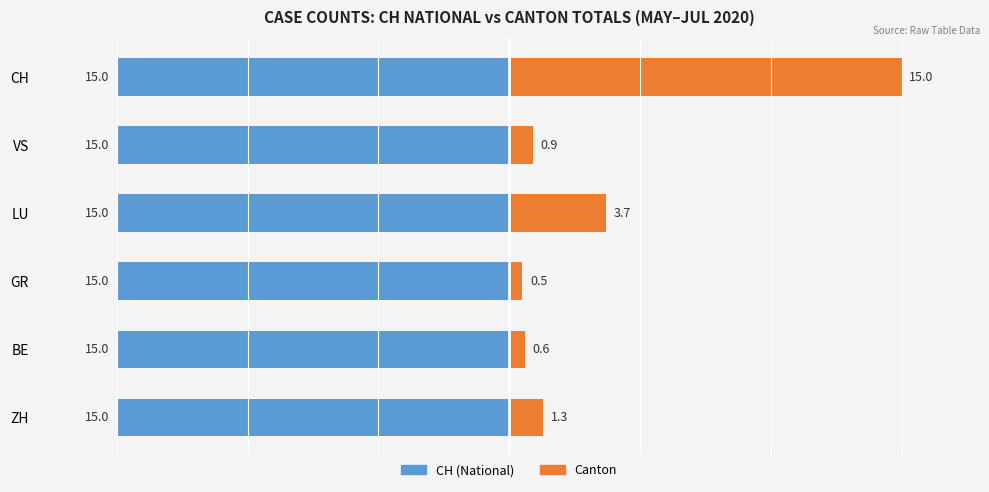

What are all the series names shown in the legend?

CH (National), Canton